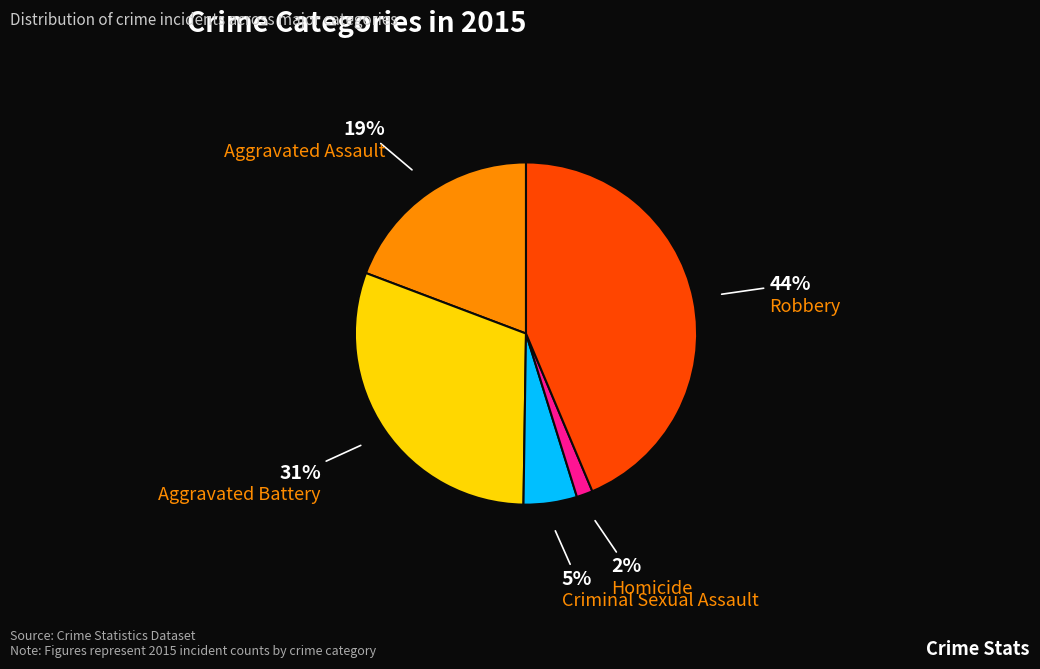

To the nearest percent, what is the average slice percentage?

20%